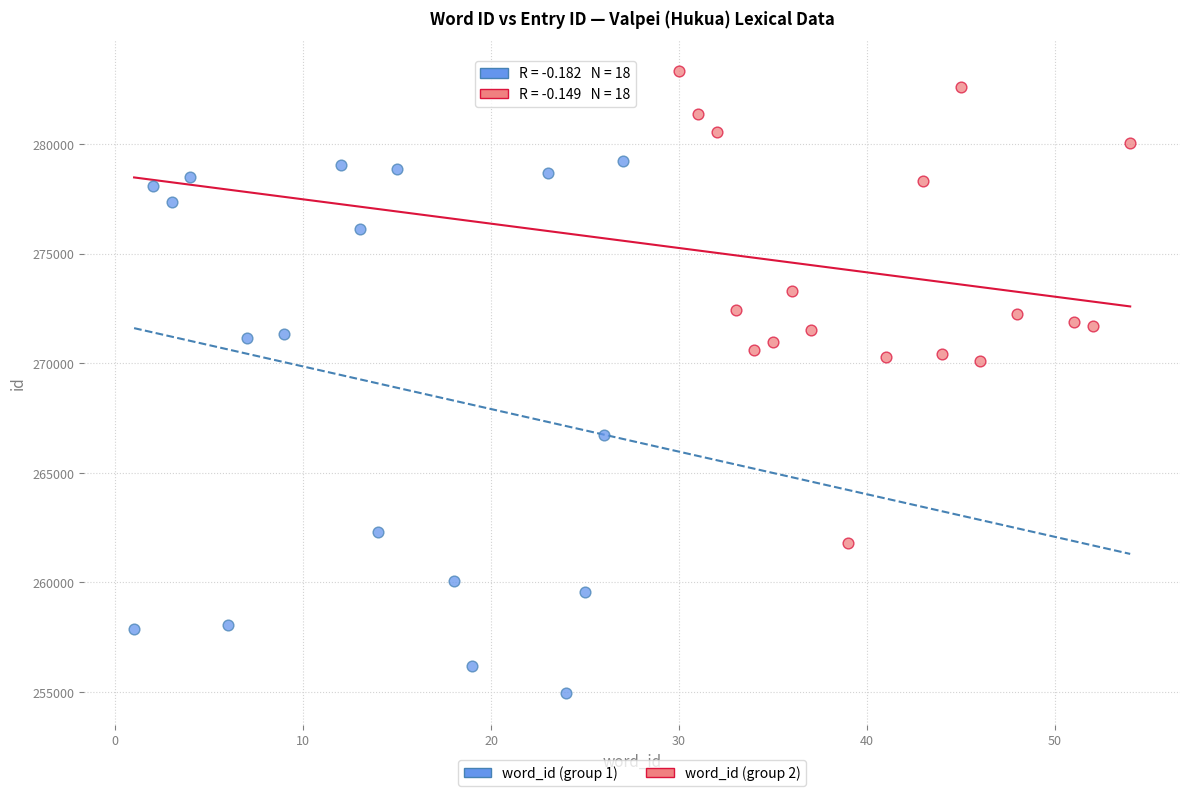

Which series reaches the minimum Y coordinate?

word_id (group 1)